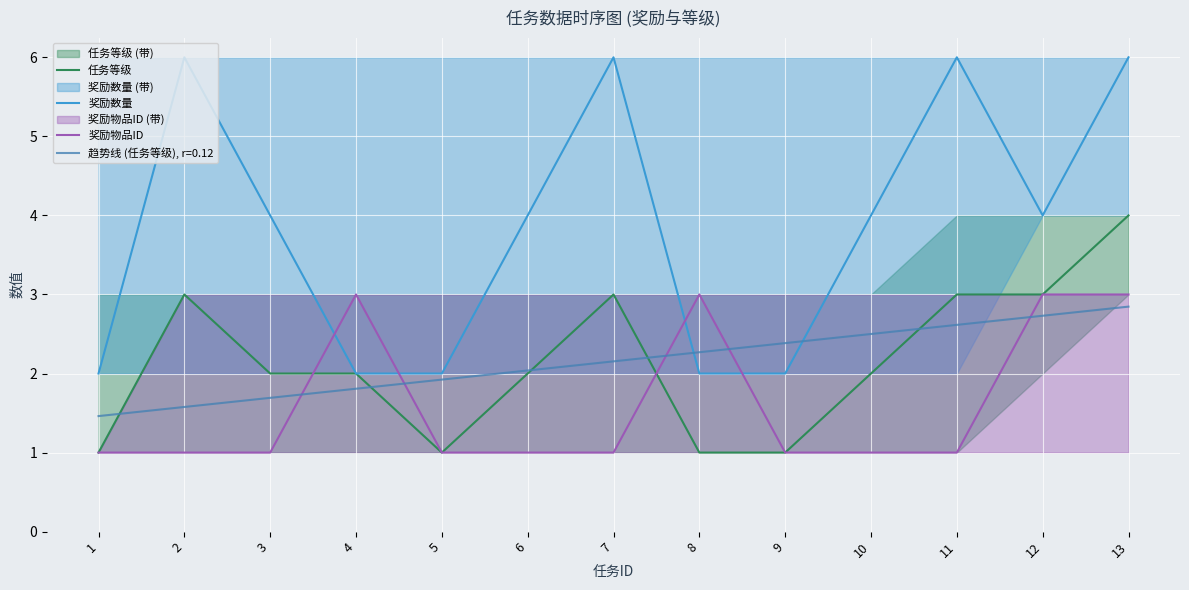

How many data points does each series have?

13